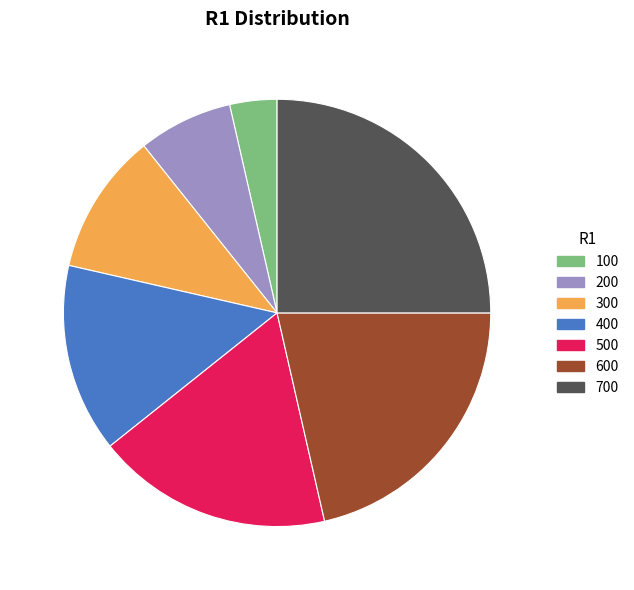

Which slice is the smallest?

100